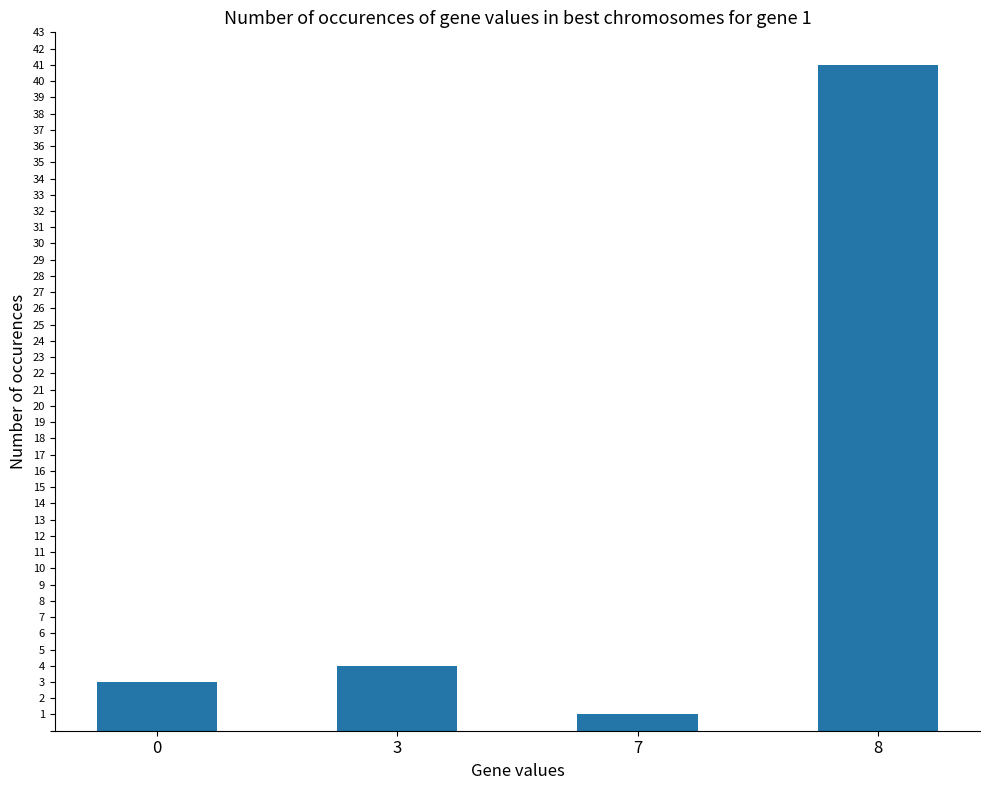

Which label corresponds to the smallest value in the chart?

7